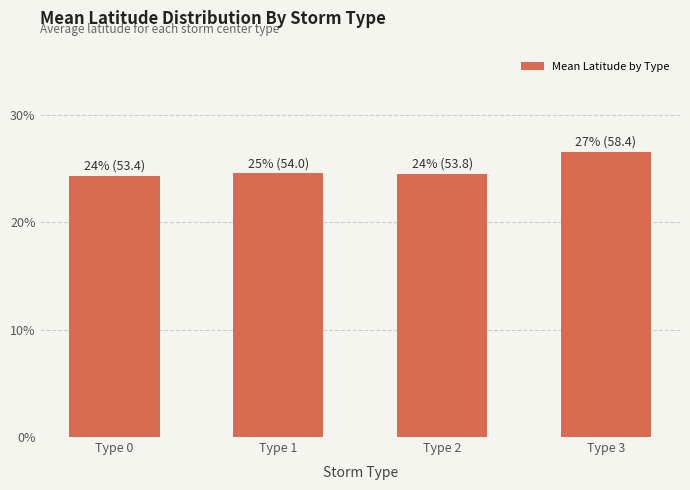

Between Type 1 and Type 3, which is larger?

Type 3